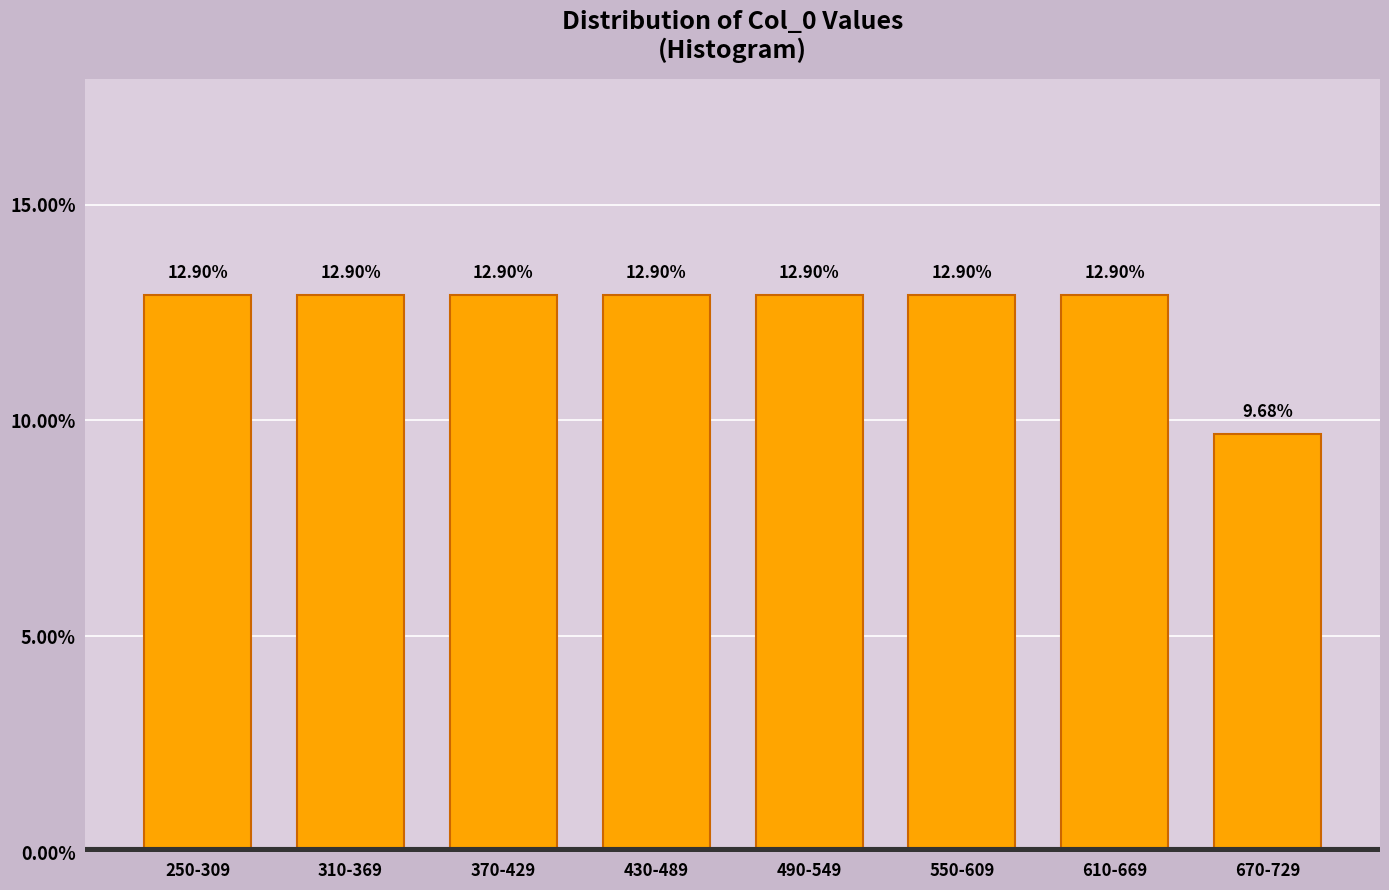

Which has a higher value, 490-549 or 670-729?

490-549